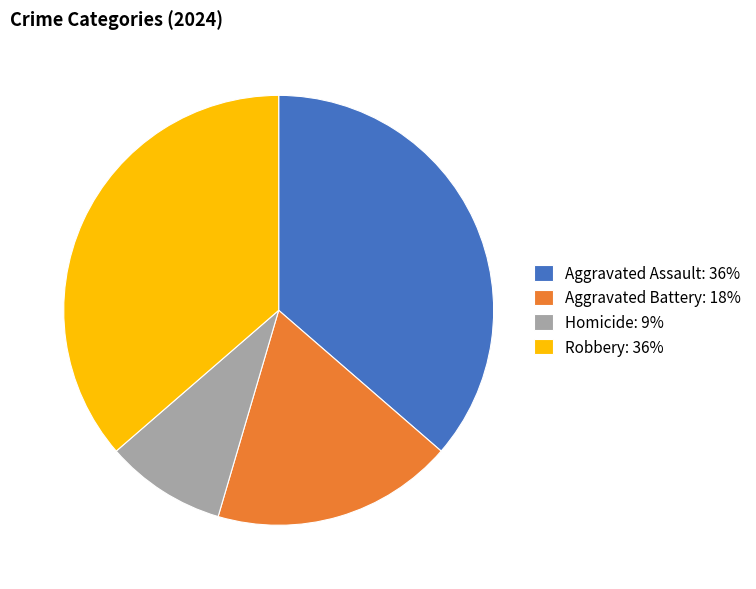

Which has a higher value, Robbery or Aggravated Battery?

Robbery